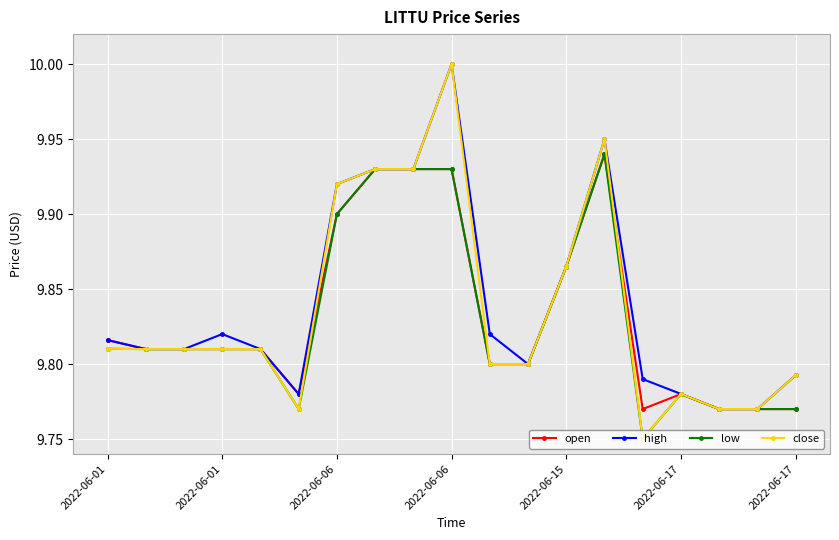

At how many categories does at least one series exceed 9?

19